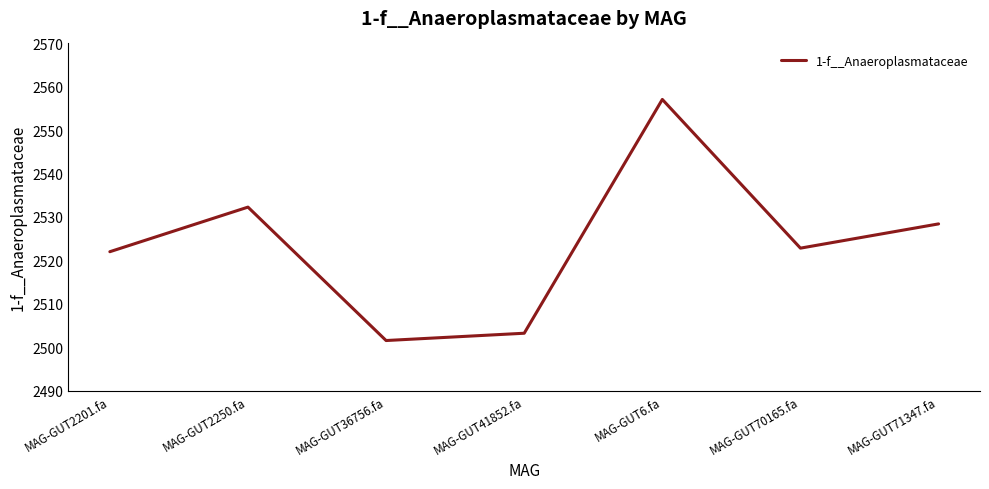

Rank the categories by value from highest to lowest.

MAG-GUT6.fa, MAG-GUT2250.fa, MAG-GUT71347.fa, MAG-GUT70165.fa, MAG-GUT2201.fa, MAG-GUT41852.fa, MAG-GUT36756.fa